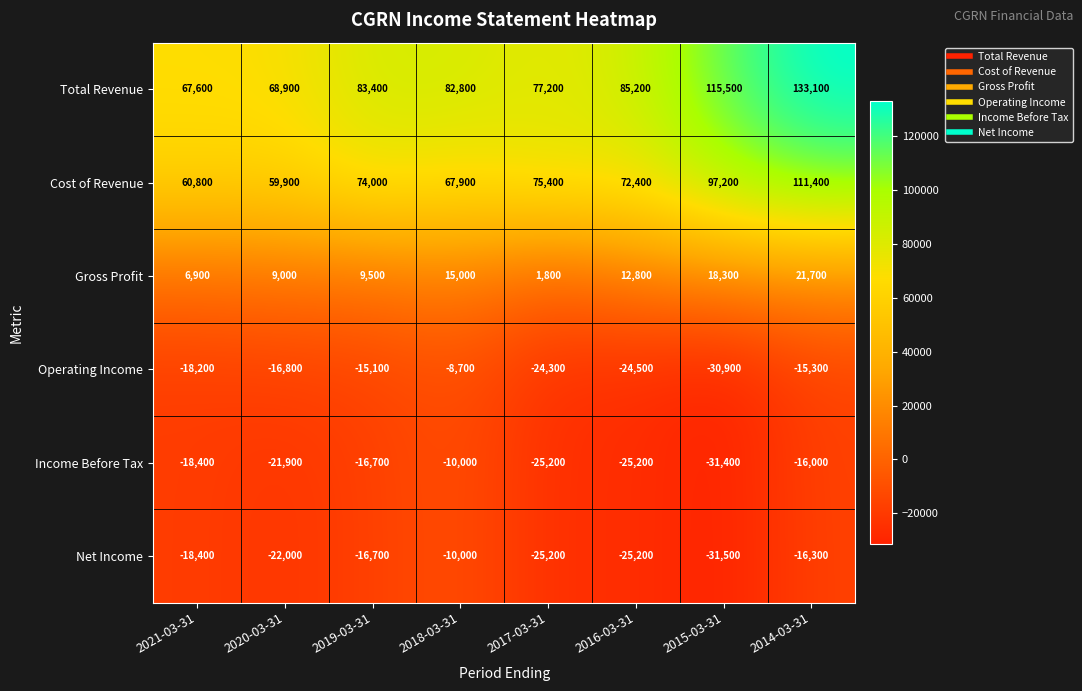

At which category does the chart reach its peak across all series?

2014-03-31